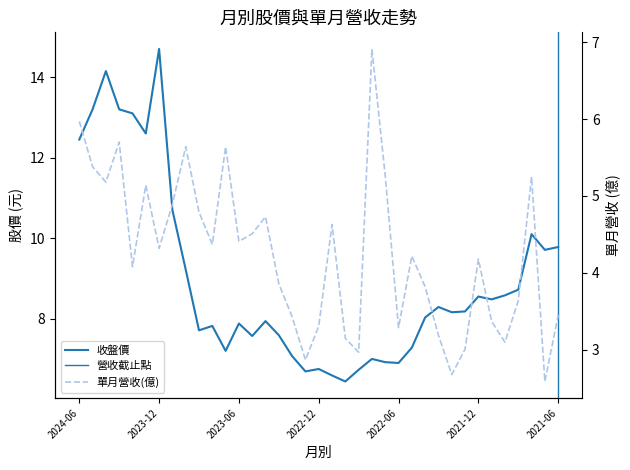

True or false: 單月營收(億) and 收盤價 cross at least once.

False